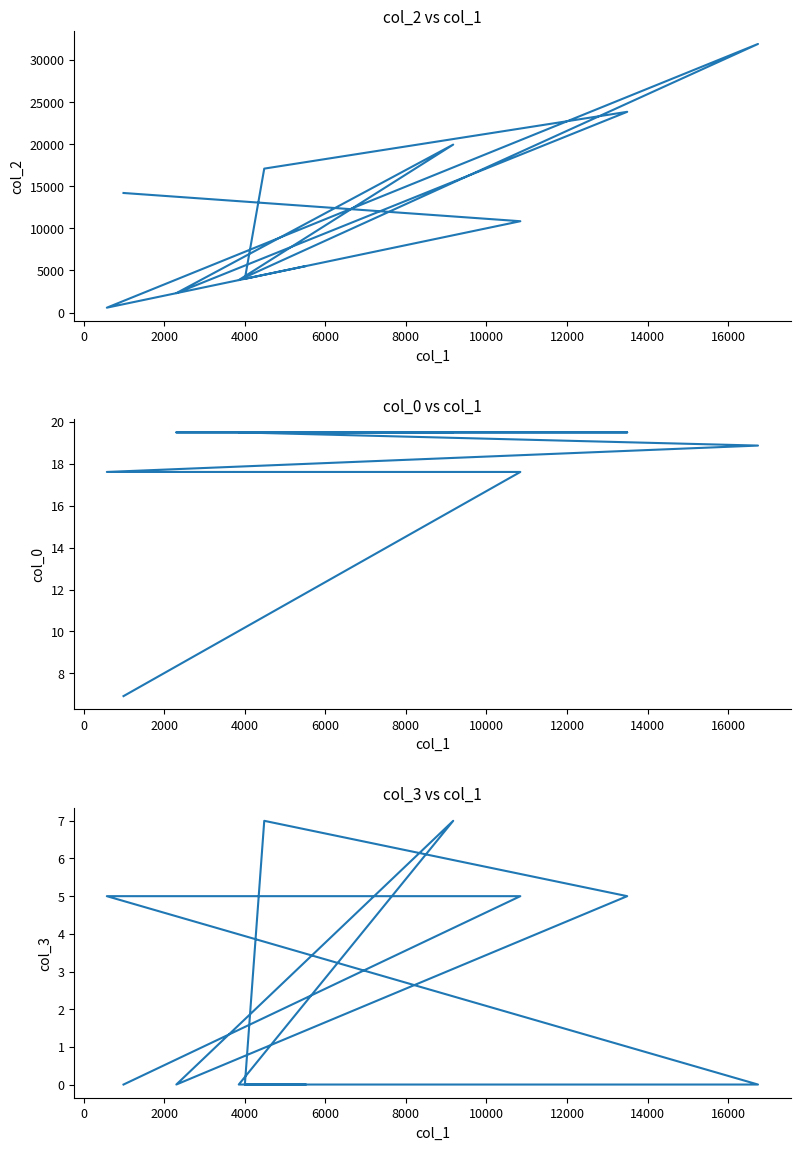

The col_3 series shows -4.6 at 16000. True or false?

False